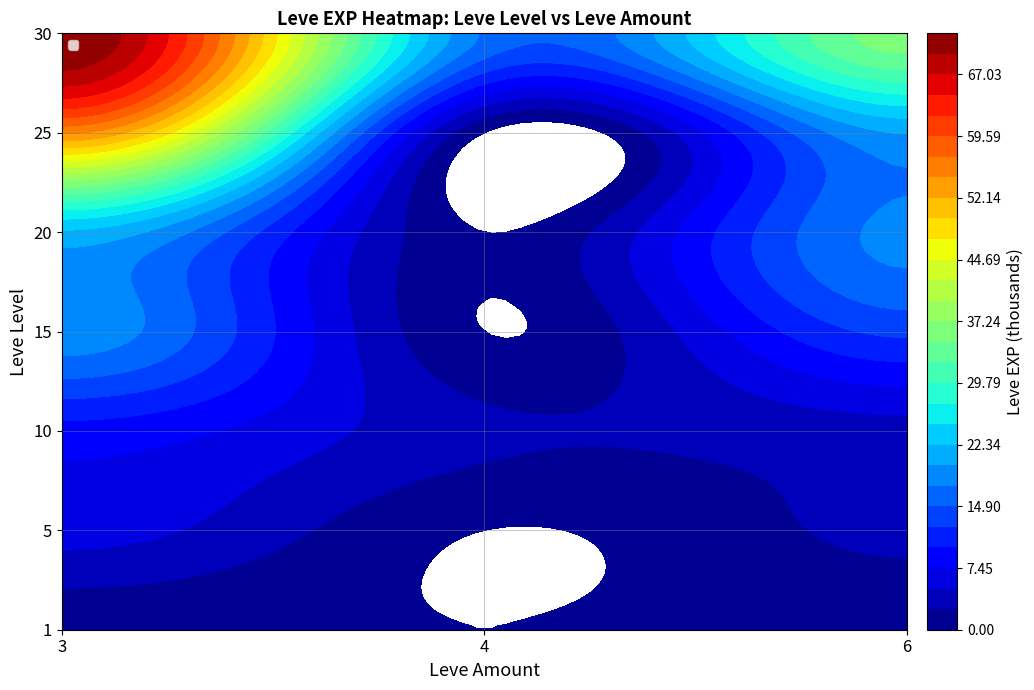

Rank the categories by value from lowest to highest.

1_3, 1_6, 5_3, 10_4, 5_6, 10_3, 15_6, 30_4, 20_6, 15_3, 25_6, 20_3, 30_6, 25_3, 30_3